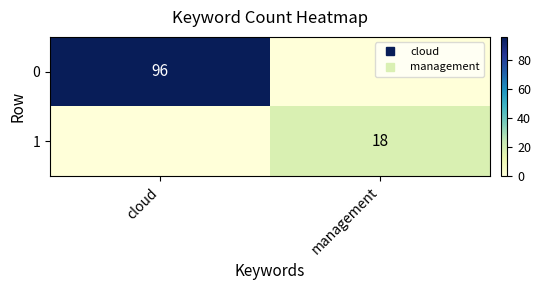

Rank the series at cloud from highest to lowest value.

0, 1